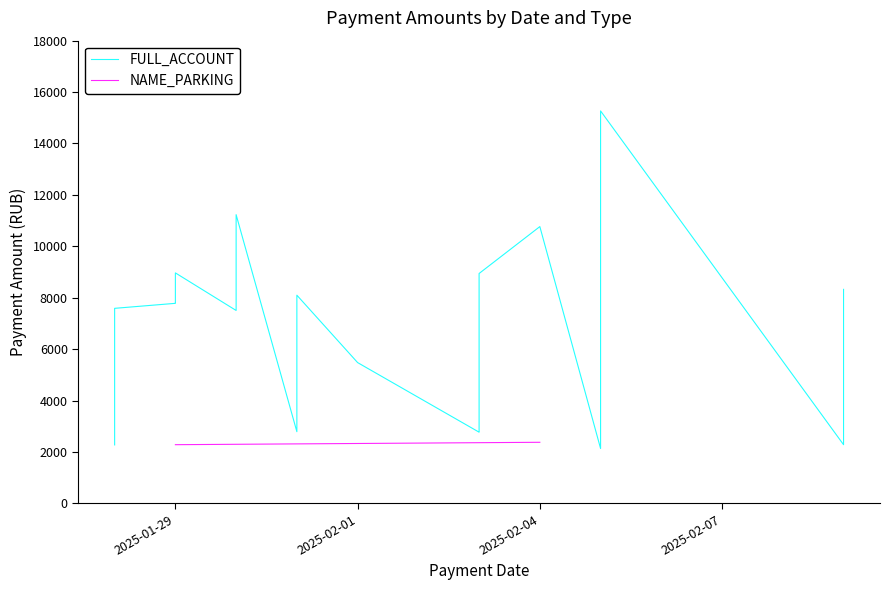

How many points are higher than both their immediate neighbors (excluding endpoints)?

5